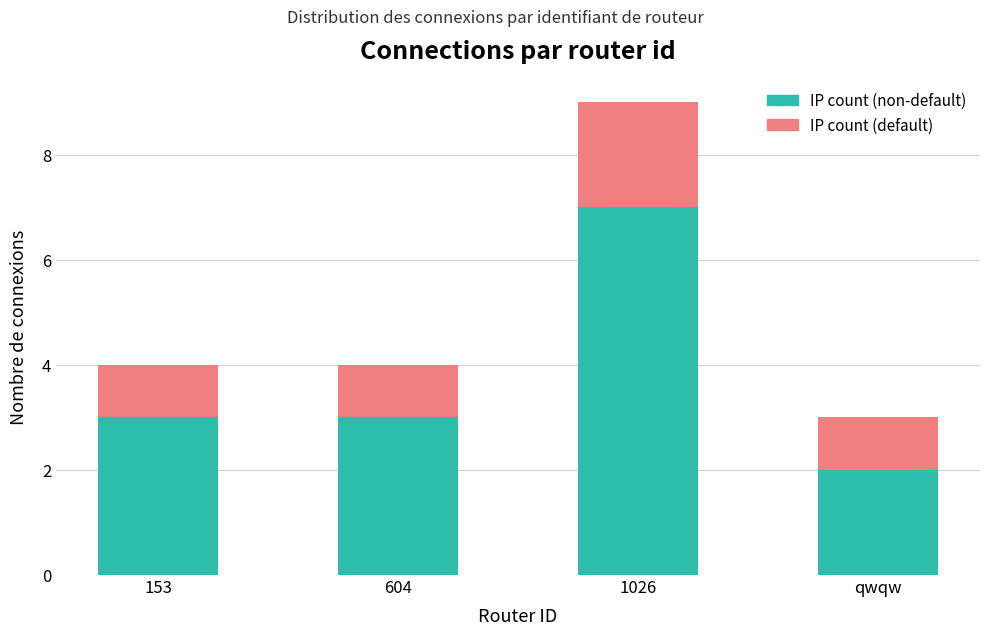

The IP count (non-default) series shows 2 at qwqw. True or false?

True